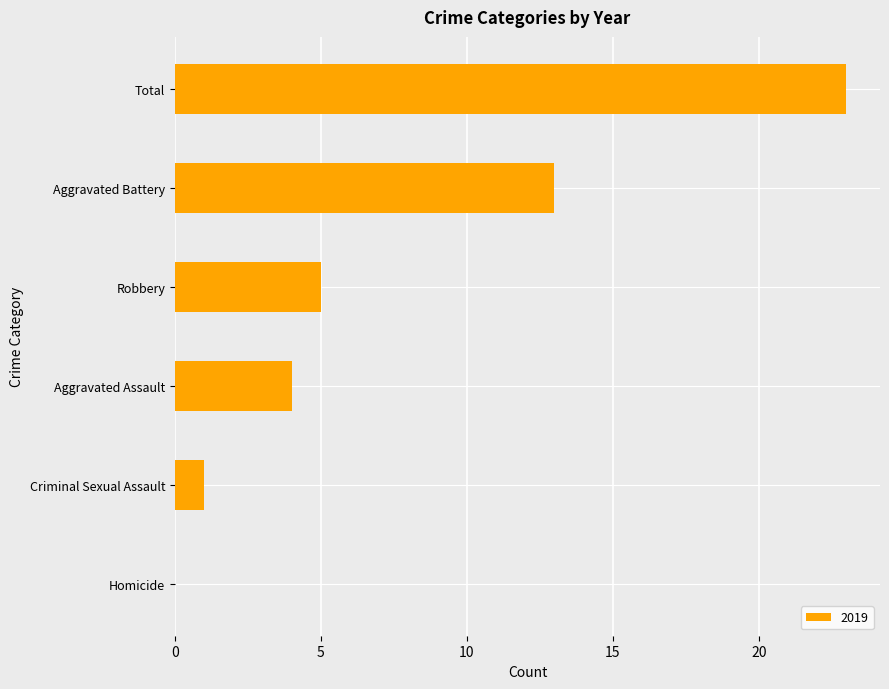

What is the change in value from Criminal Sexual Assault to Aggravated Battery?

+12